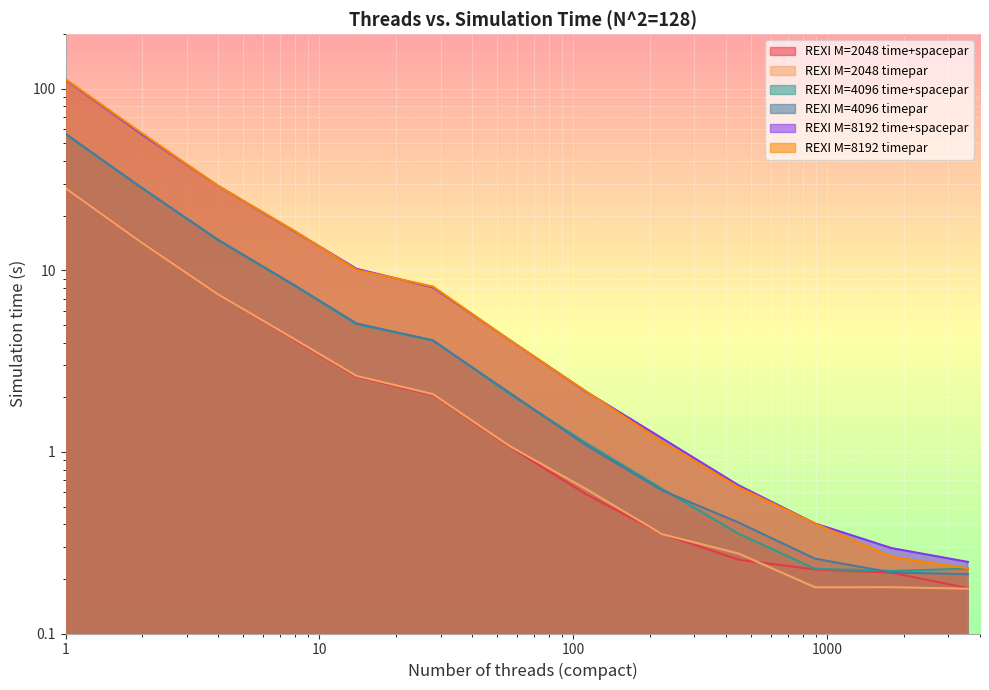

What is the difference between the second highest and second lowest values in the REXI M=2048 time+spacepar series?

14.1